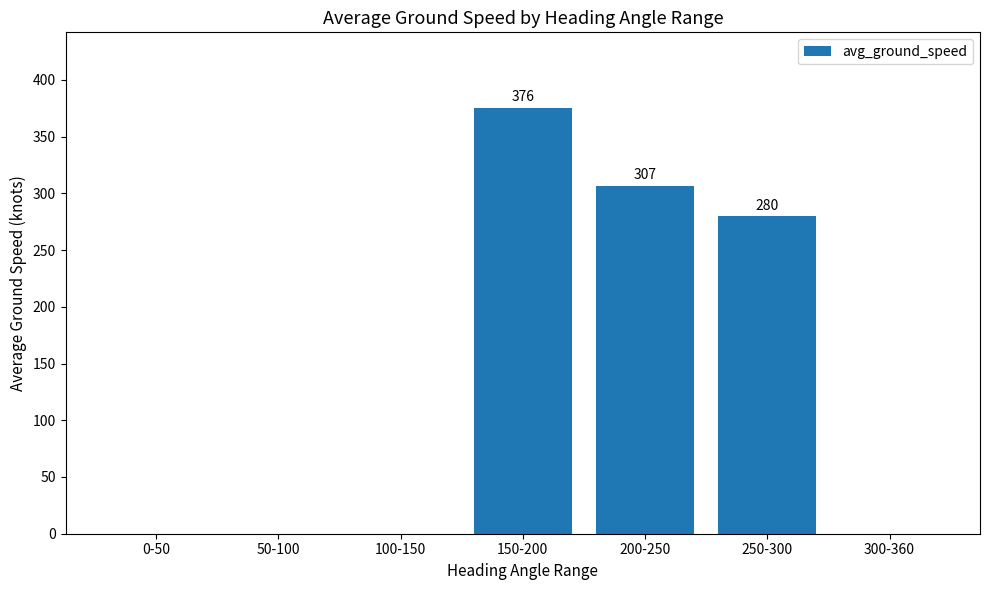

What is the change in value from 0-50 to 200-250?

+306.6